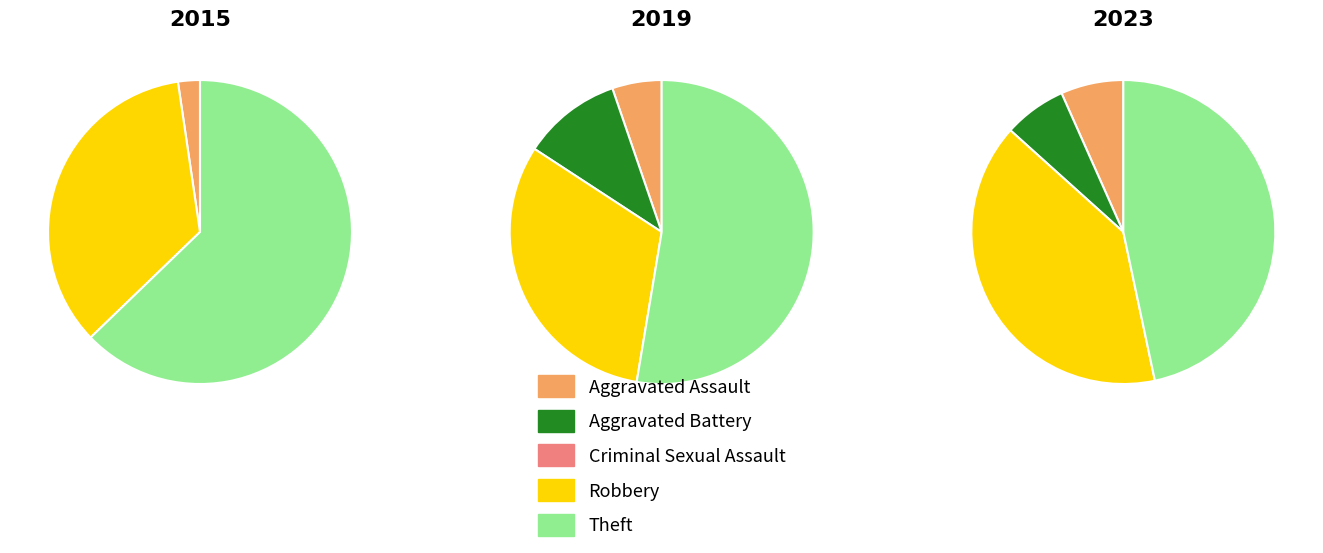

True or false: Aggravated Assault accounts for 15% of the total.

False